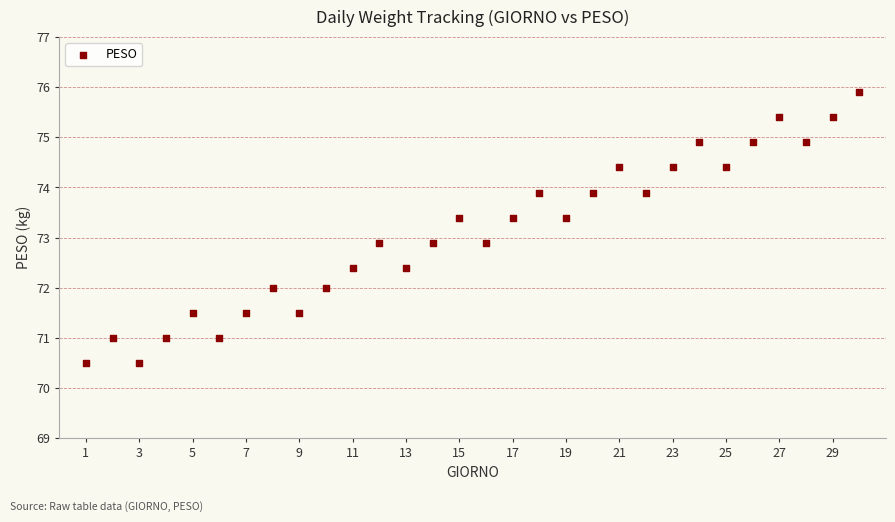

What is the range of X values (max minus min)?

29.0